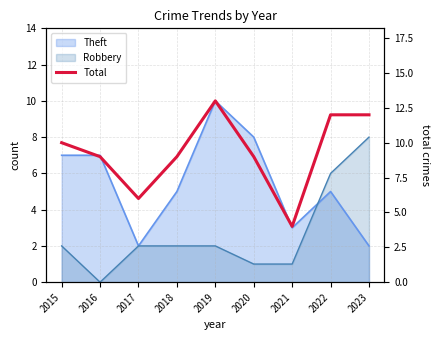

What is the ratio of the value at 2018 to the value at 2021?

2.2